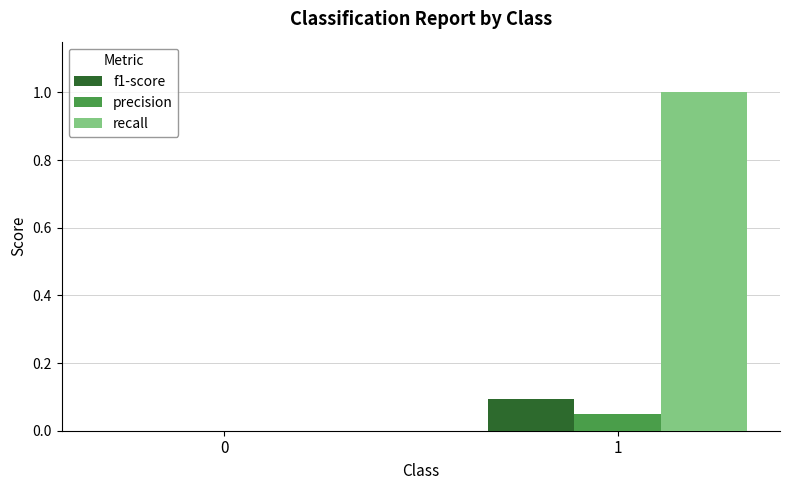

Are the bars grouped side by side (vs. stacked)?

Yes